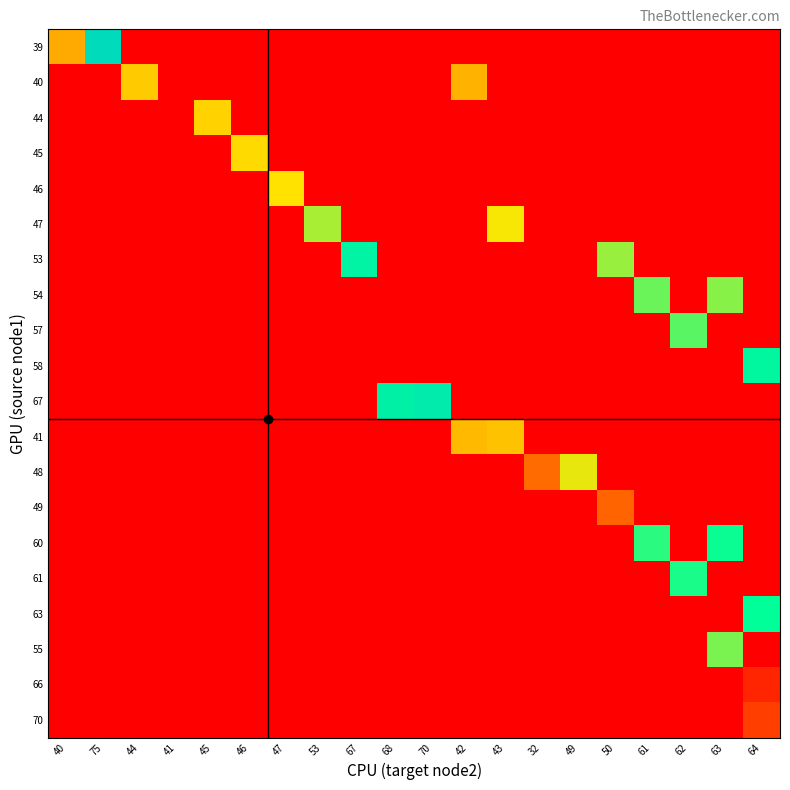

Which series changed the most between 75 and 42?

39